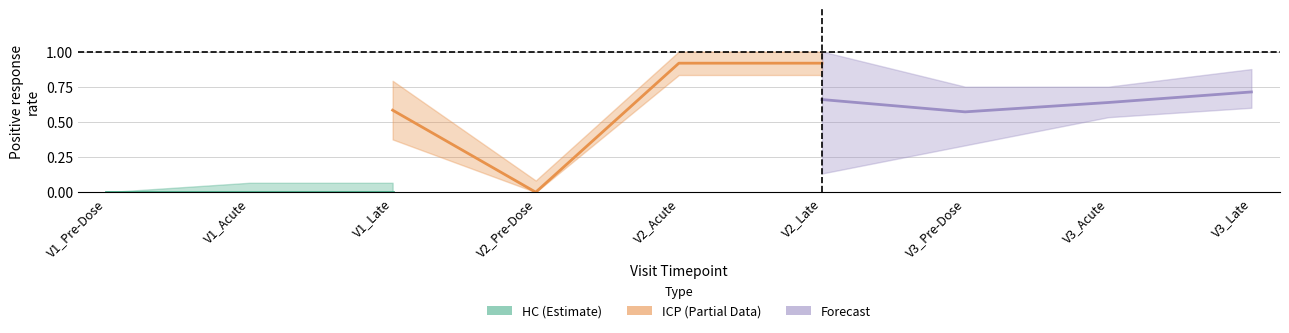

Which label corresponds to the smallest value in the chart?

V1_Pre-Dose